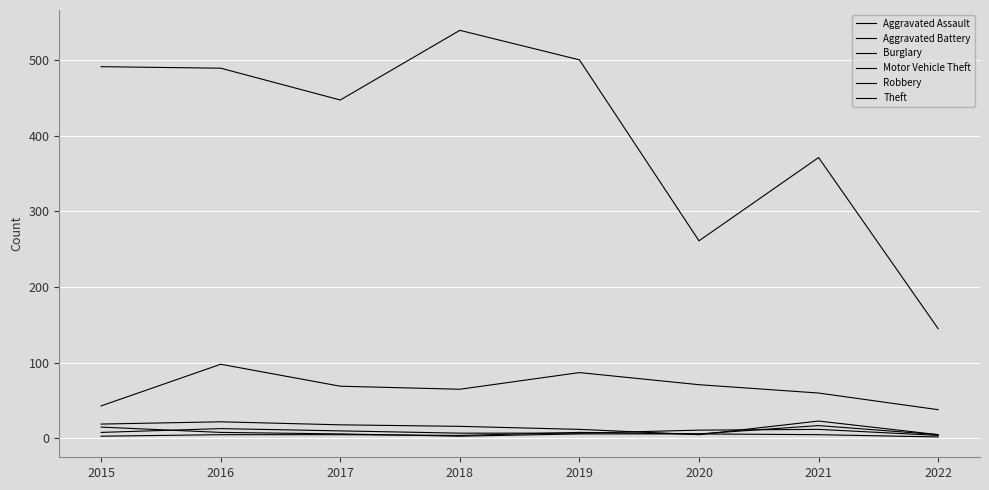

Does the chart have visible grid lines?

Yes